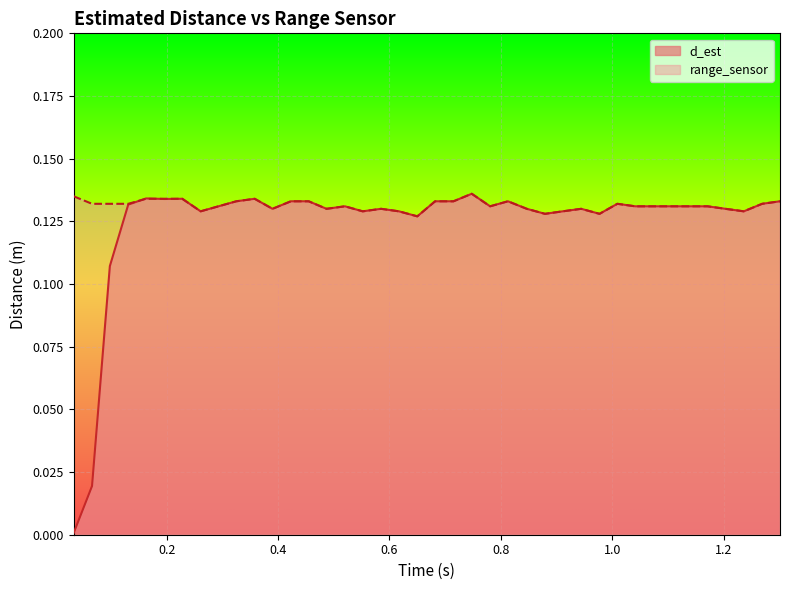

What are all the series names shown in the legend?

d_est, range_sensor